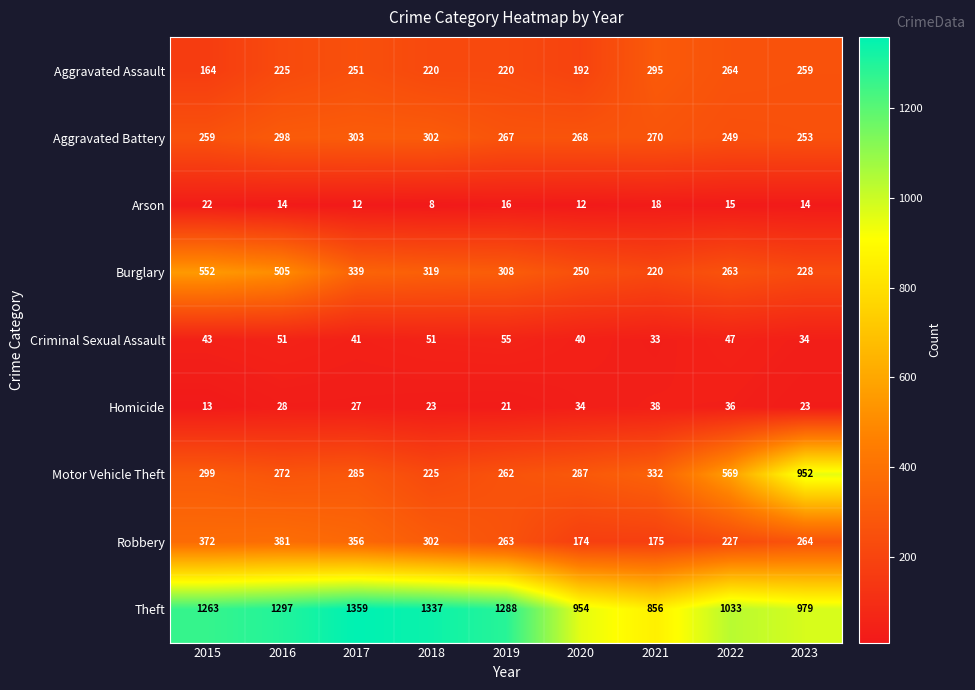

Rank the series at 2017 from lowest to highest value.

Arson, Homicide, Criminal Sexual Assault, Aggravated Assault, Motor Vehicle Theft, Aggravated Battery, Burglary, Robbery, Theft